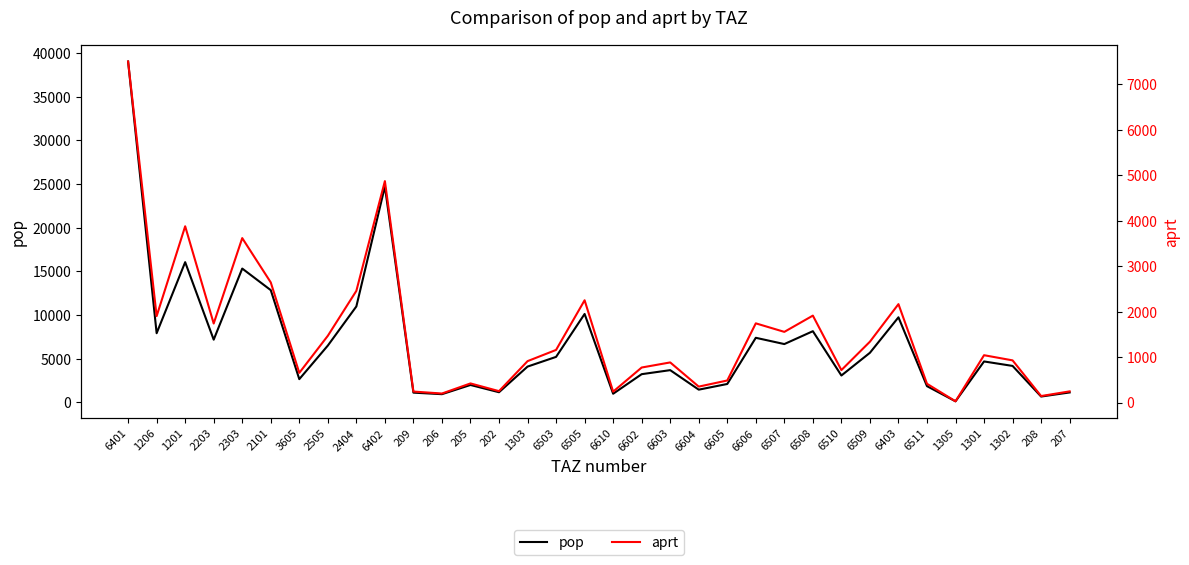

Where is aprt nearest to the value 3766?

1201